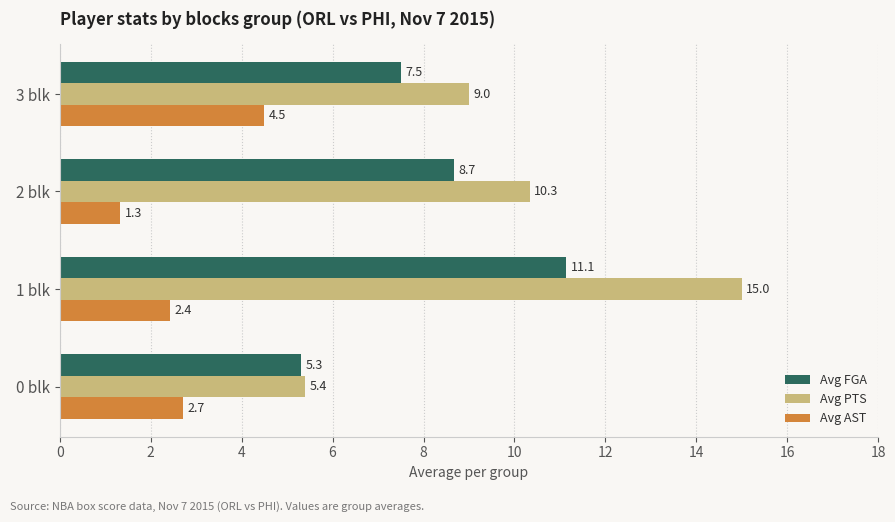

True or false: Avg FGA has a value of 11.9 at 3 blk.

False